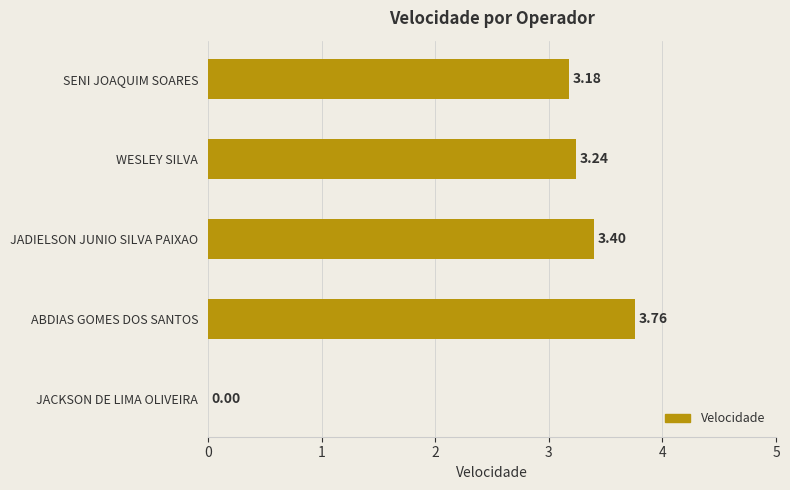

At which category does the chart reach its peak across all series?

ABDIAS GOMES DOS SANTOS